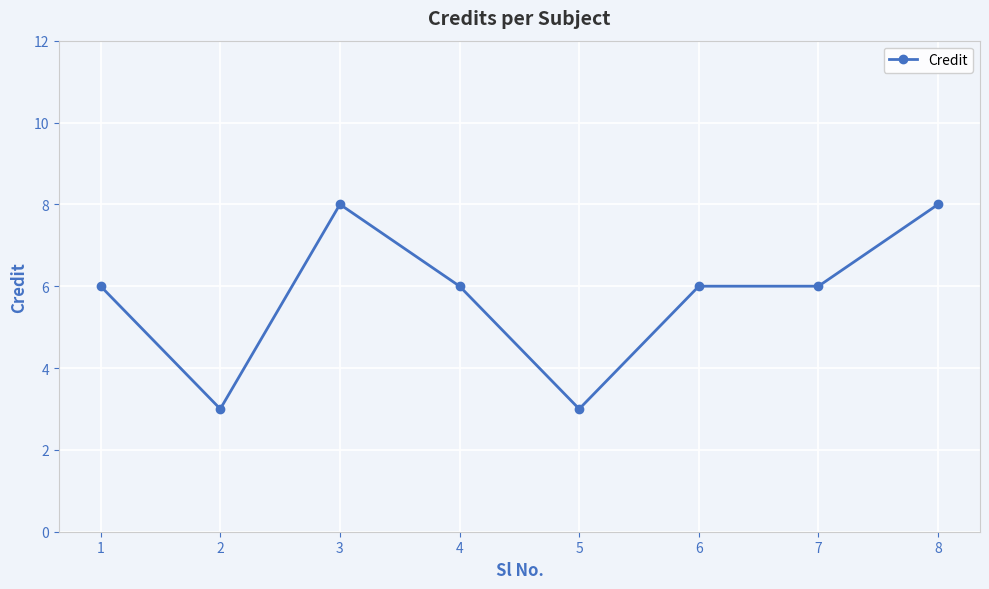

Reading right to left, what are all the values shown in this chart?

8=8	7=6	6=6	5=3	4=6	3=8	2=3	1=6